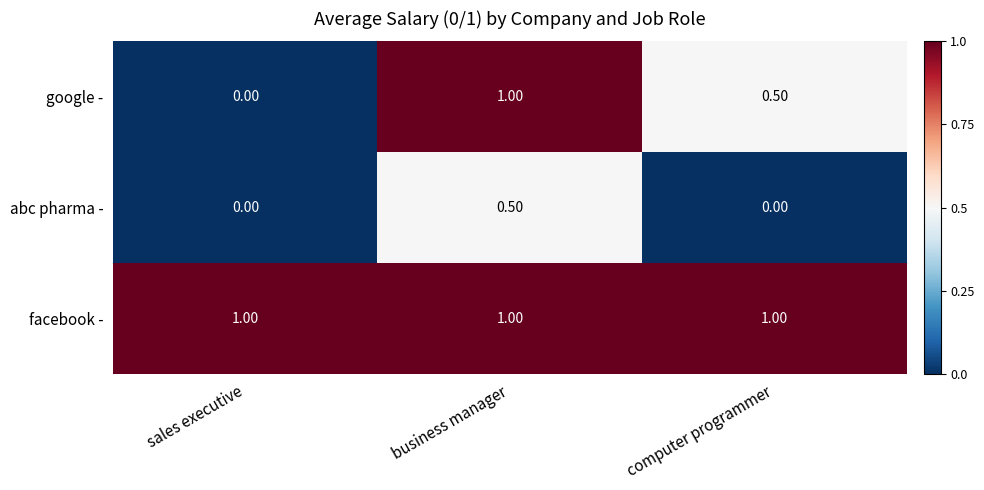

What is the difference between the google - values at sales executive and computer programmer?

0.5